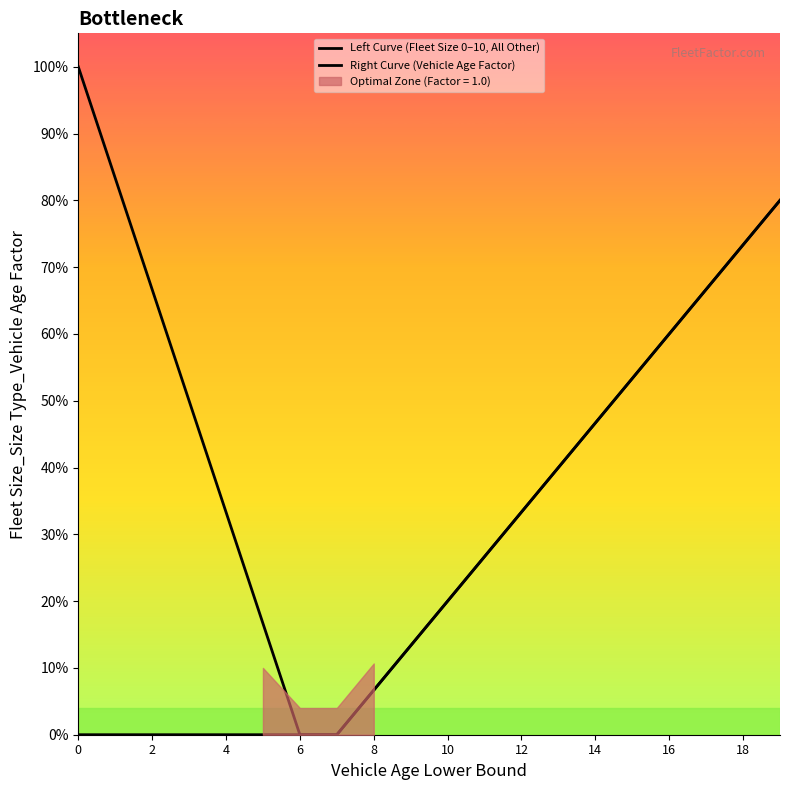

What is the difference between the second highest and minimum values in the Right Curve (Vehicle Age Factor) series?

0.7